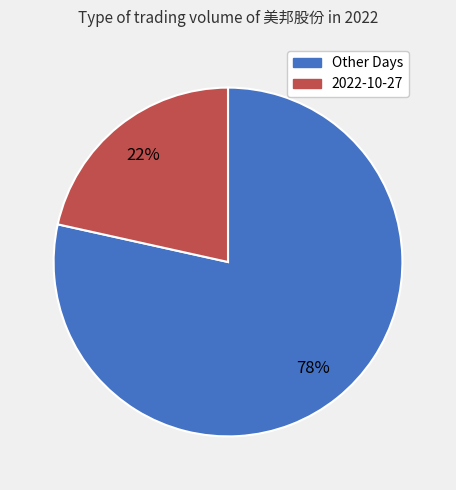

To the nearest percent, what is the average slice percentage?

50%